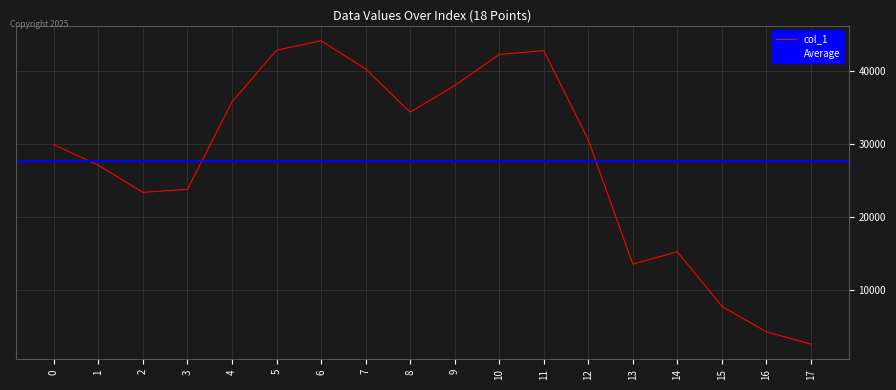

How many interior local valleys (lower than both neighbors) does the data have?

3